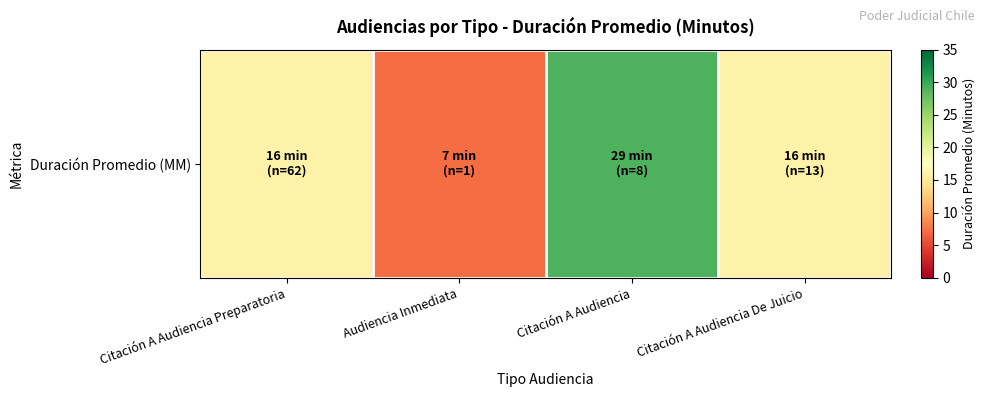

Approximately how many times larger is the value at Citación A Audiencia De Juicio compared to Audiencia Inmediata?

2.3